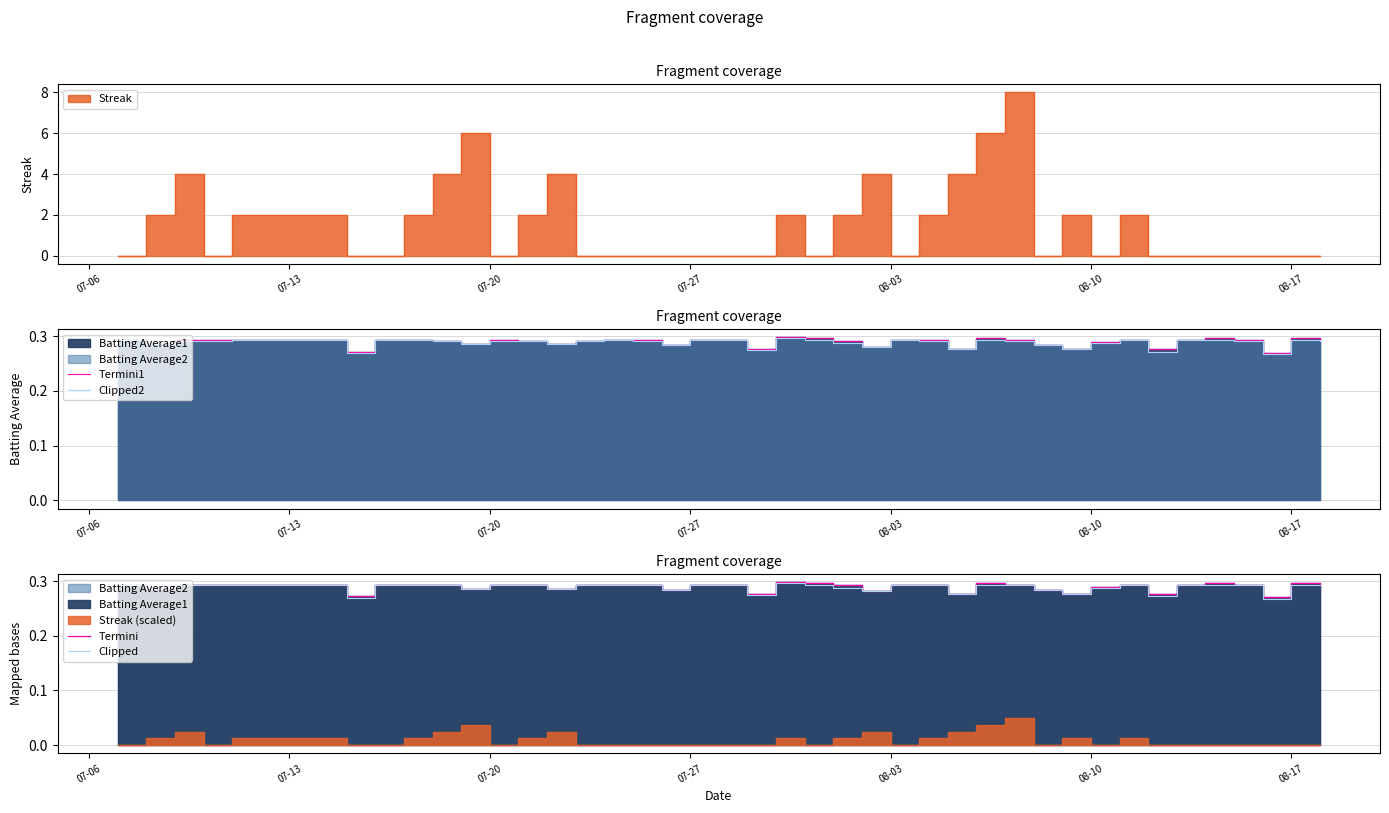

Reading left to right, extract all data points from this chart.

Termini1: 0.3	0.3	0.3	0.3	0.3	0.3	0.3	0.3	0.3	0.3	0.3	0.3	0.3	0.3	0.3	0.3	0.3	0.3	0.3	0.3	0.3	0.3	0.3	0.3	0.3	0.3	0.3	0.3	0.3	0.3	0.3	0.3	0.3	0.3	0.3	0.3	0.3	0.3	0.3	0.3
Clipped2: 0.3	0.3	0.3	0.3	0.3	0.3	0.3	0.3	0.3	0.3	0.3	0.3	0.3	0.3	0.3	0.3	0.3	0.3	0.3	0.3	0.3	0.3	0.3	0.3	0.3	0.3	0.3	0.3	0.3	0.3	0.3	0.3	0.3	0.3	0.3	0.3	0.3	0.3	0.3	0.3
Termini: 0.3	0.3	0.3	0.3	0.3	0.3	0.3	0.3	0.3	0.3	0.3	0.3	0.3	0.3	0.3	0.3	0.3	0.3	0.3	0.3	0.3	0.3	0.3	0.3	0.3	0.3	0.3	0.3	0.3	0.3	0.3	0.3	0.3	0.3	0.3	0.3	0.3	0.3	0.3	0.3
Clipped: 0.3	0.3	0.3	0.3	0.3	0.3	0.3	0.3	0.3	0.3	0.3	0.3	0.3	0.3	0.3	0.3	0.3	0.3	0.3	0.3	0.3	0.3	0.3	0.3	0.3	0.3	0.3	0.3	0.3	0.3	0.3	0.3	0.3	0.3	0.3	0.3	0.3	0.3	0.3	0.3